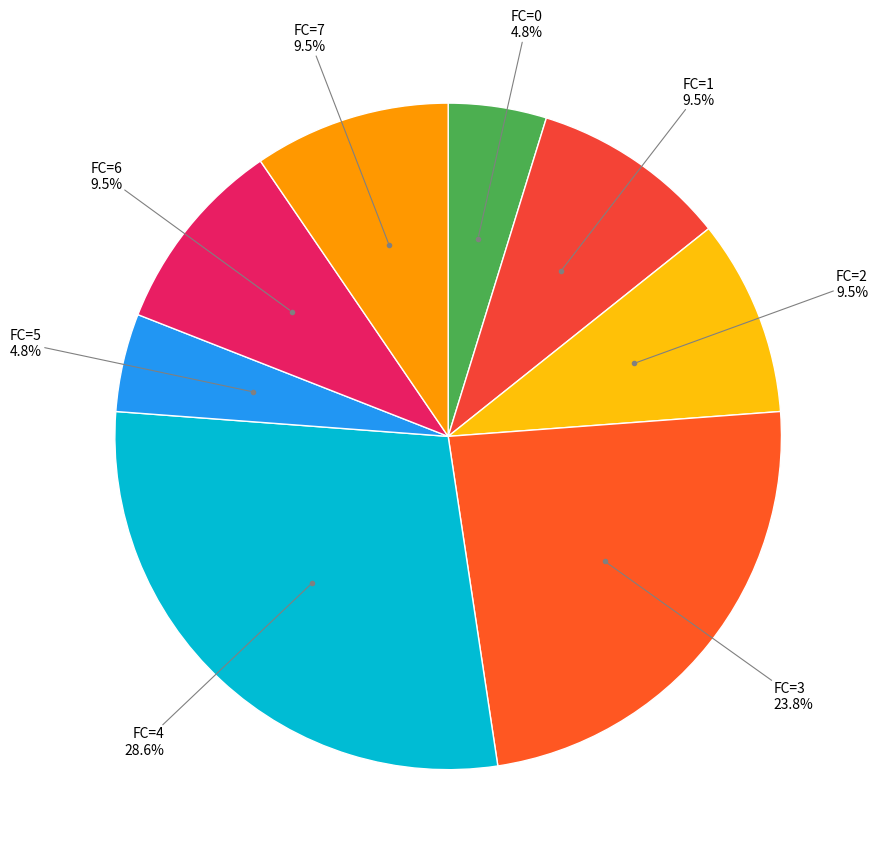

How many segments does this pie chart have?

8